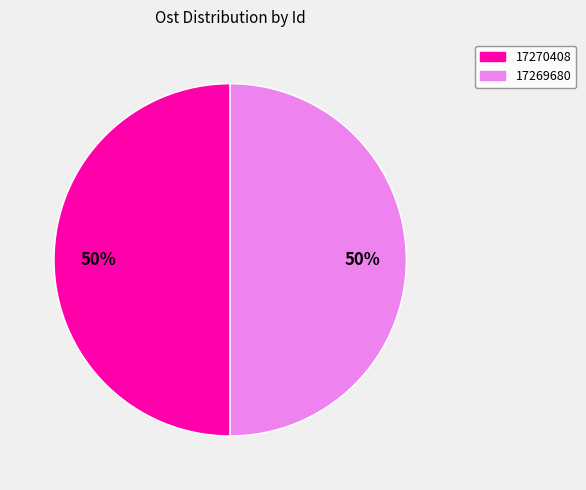

Count the number of slices in the pie.

2